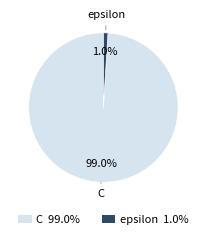

How many slices are in this pie chart?

2